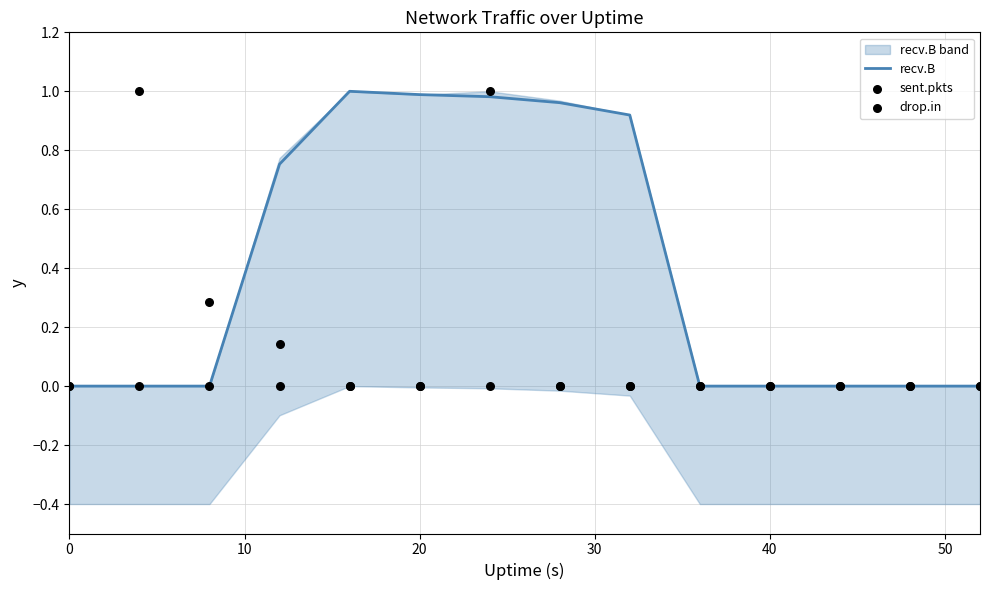

At how many categories does at least one series exceed 0?

8